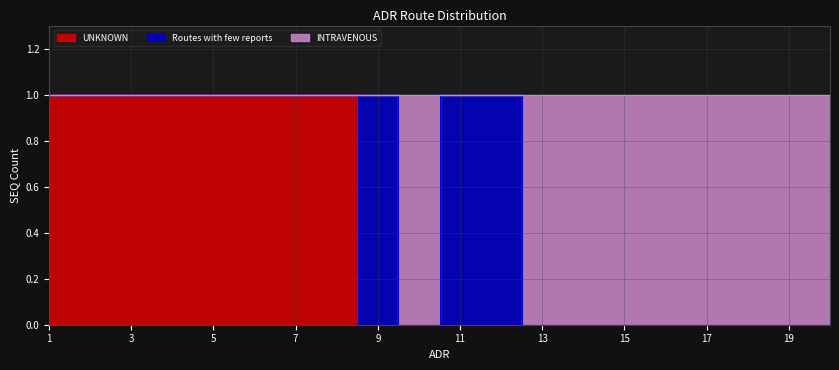

What is the maximum value shown in the chart?

1